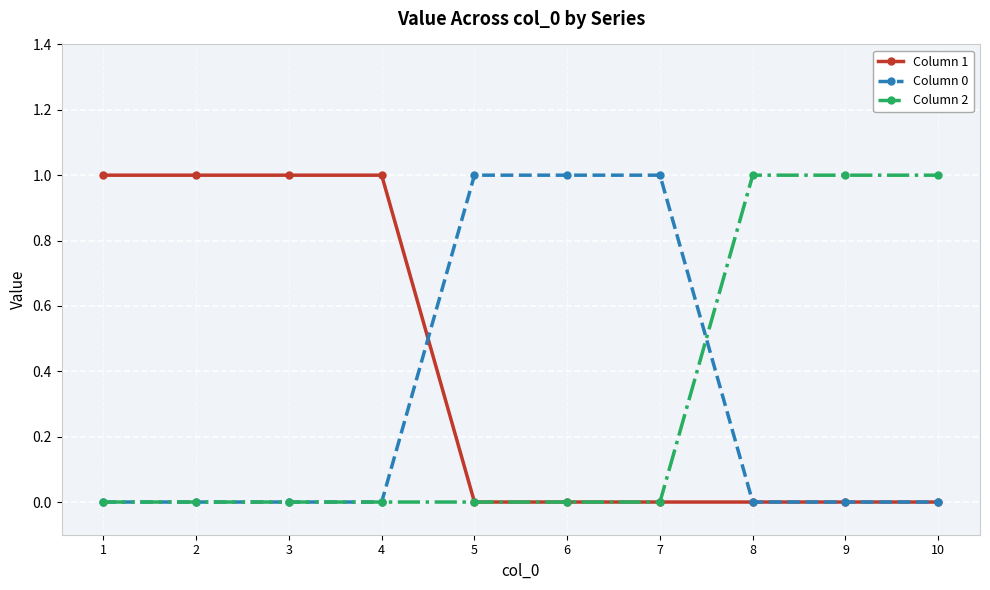

Reading left to right, what are all the values shown in this chart?

Column 1: 1	1	1	1	0	0	0	0	0	0
Column 0: 0	0	0	0	1	1	1	0	0	0
Column 2: 0	0	0	0	0	0	0	1	1	1